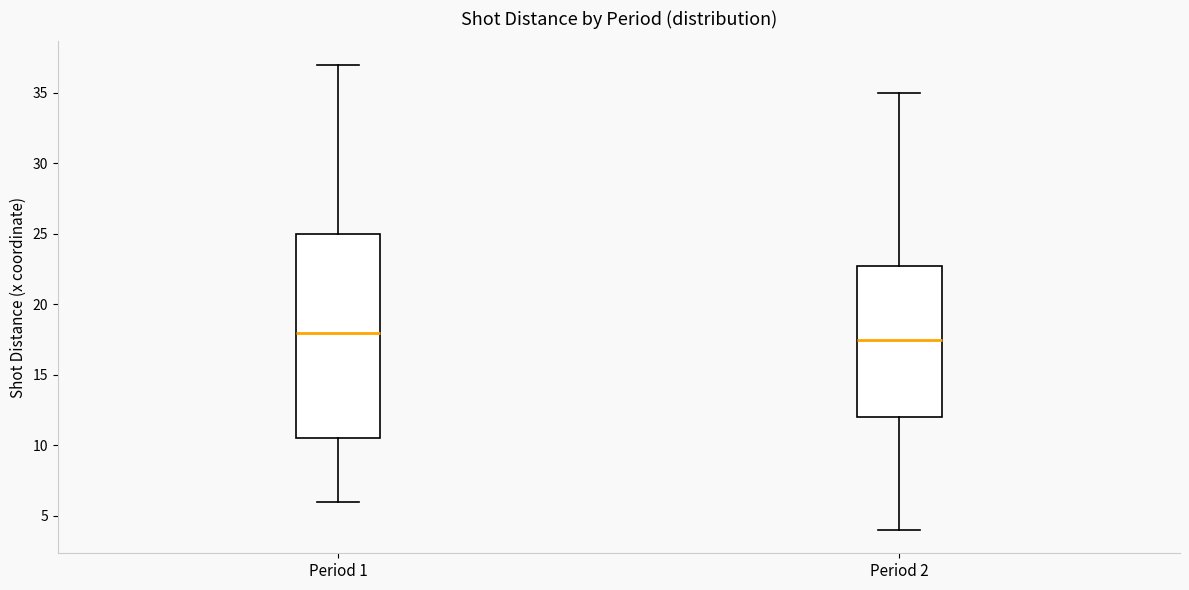

Reading left to right, read every box against the y-axis: the position of its median line, the range the box covers, and the ends of its whiskers. The values are not printed on the chart, so give them approximately, as read against the axis.

Period 1: median 18.0, box 10.5 to 25.0, whiskers 6.0 to 37.0
Period 2: median 17.5, box 12.0 to 23.0, whiskers 4.0 to 35.0